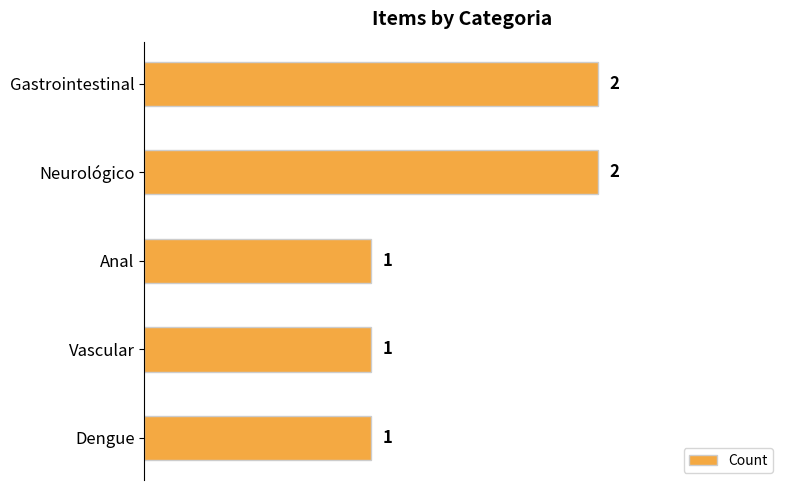

Reading bottom to top, list all the values displayed in this chart.

Dengue=1	Vascular=1	Anal=1	Neurológico=2	Gastrointestinal=2